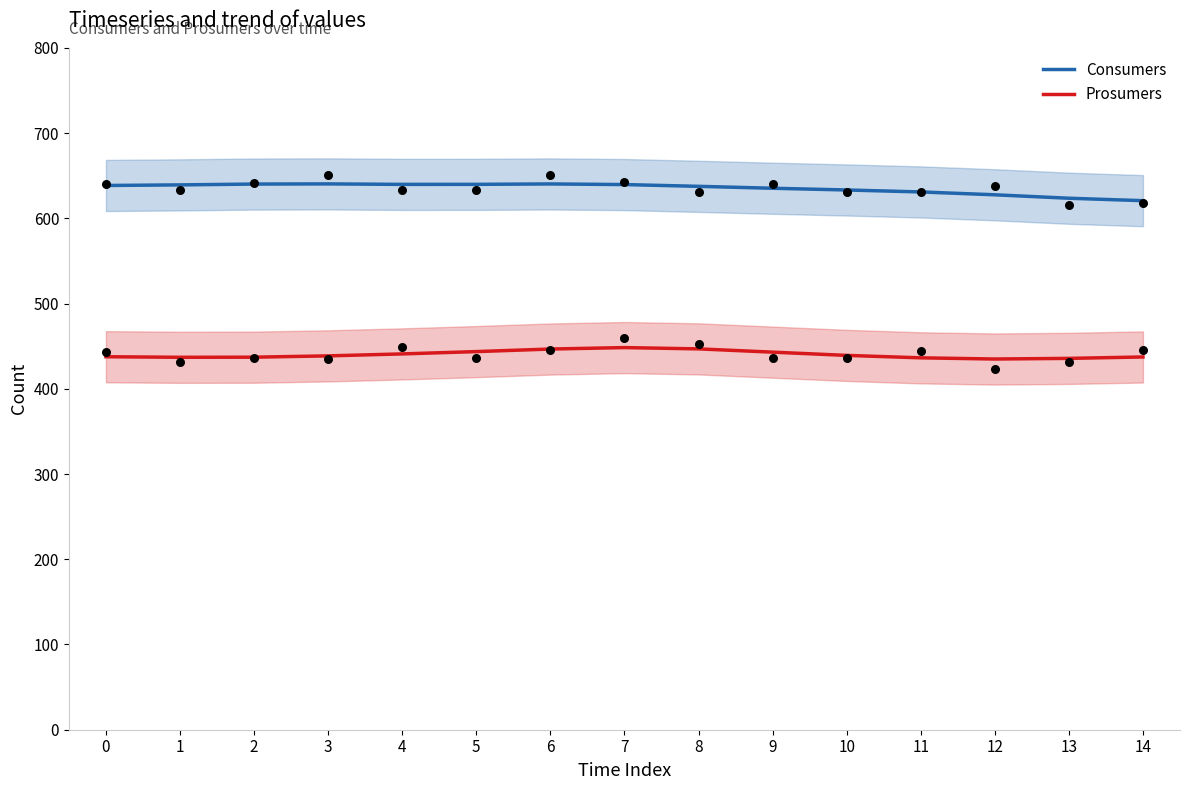

Which series has the largest Y range (max minus min)?

Consumers